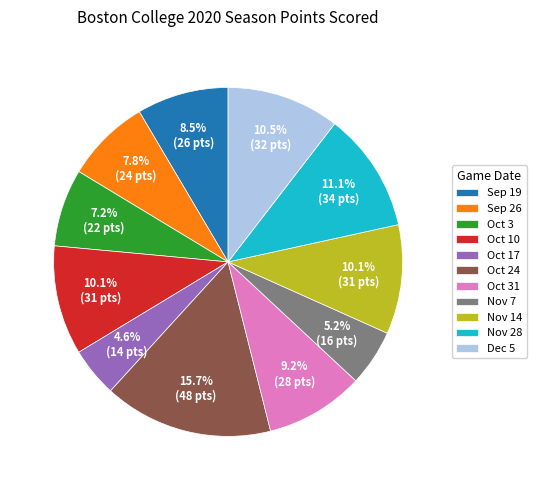

Does Dec 5 represent more than half of the total?

No